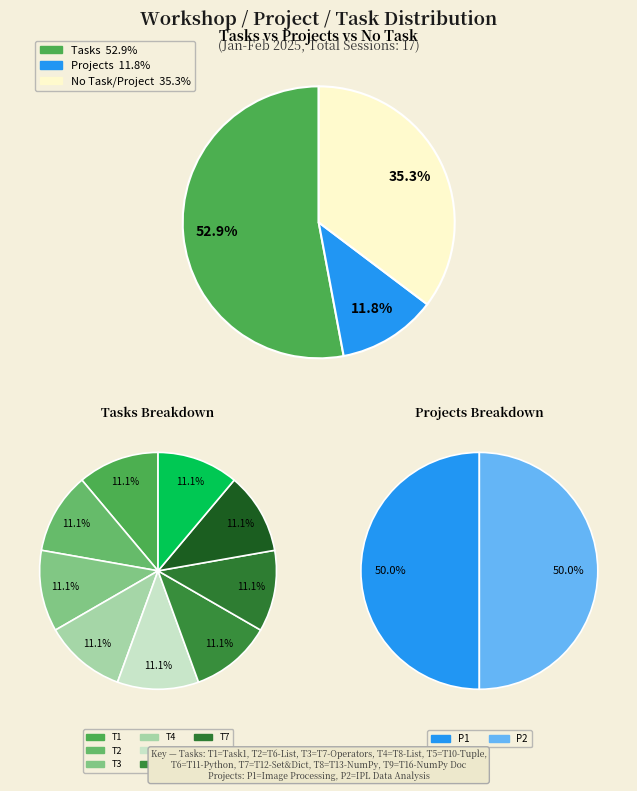

What percentage is the P1- Image Reading, processing using Np slice, to the nearest percent?

6%